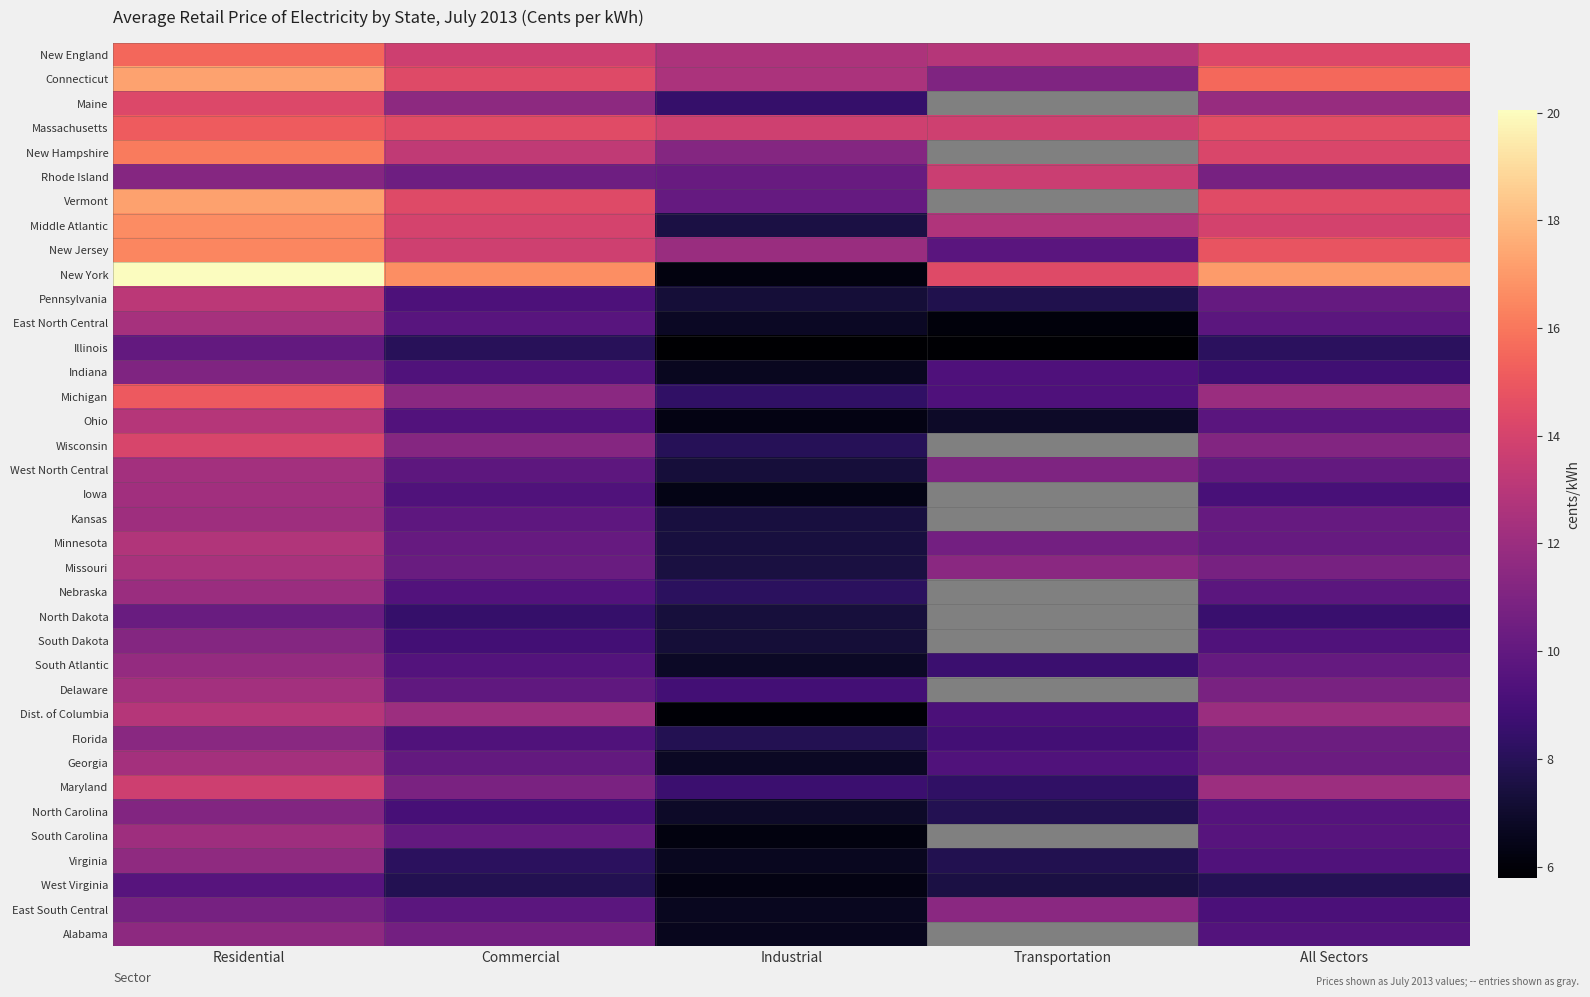

The value of Massachusetts at Industrial is 13.8. True or false?

True